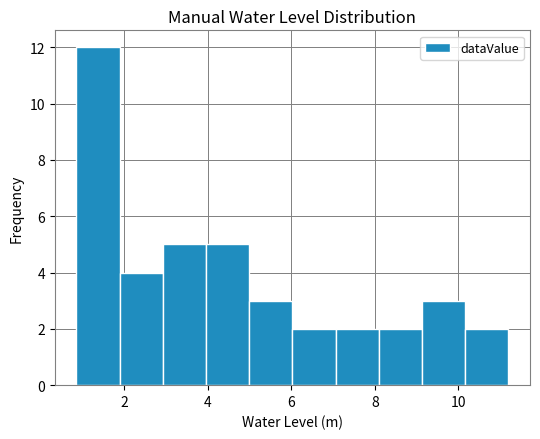

Over which range of the x-axis is the bar tallest?

0.8 to 1.8